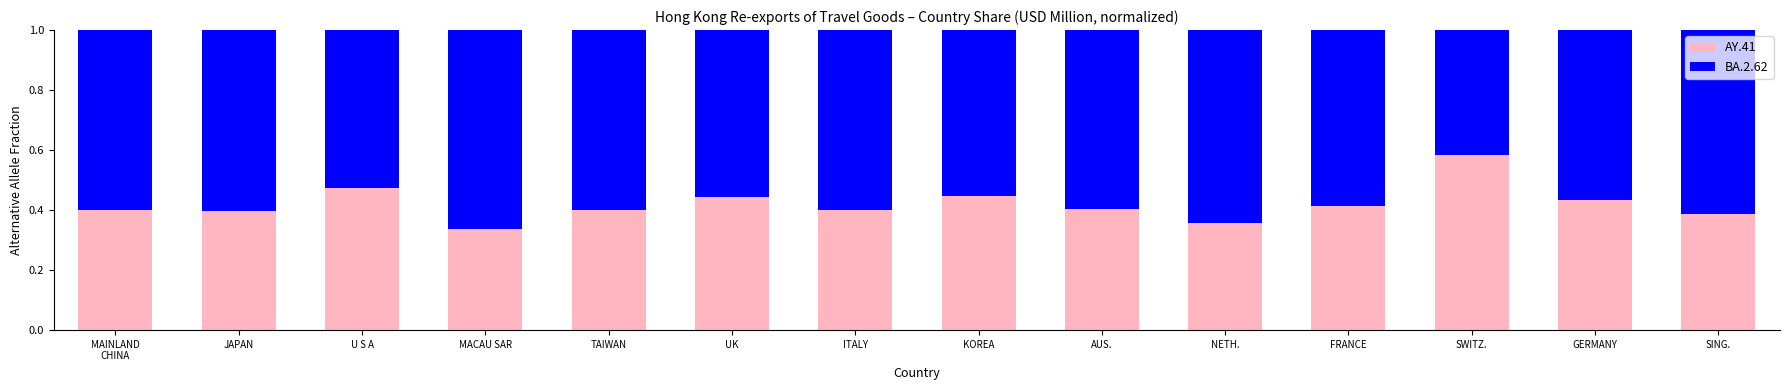

Count the AY.41 values in the range 0 to 1.

14